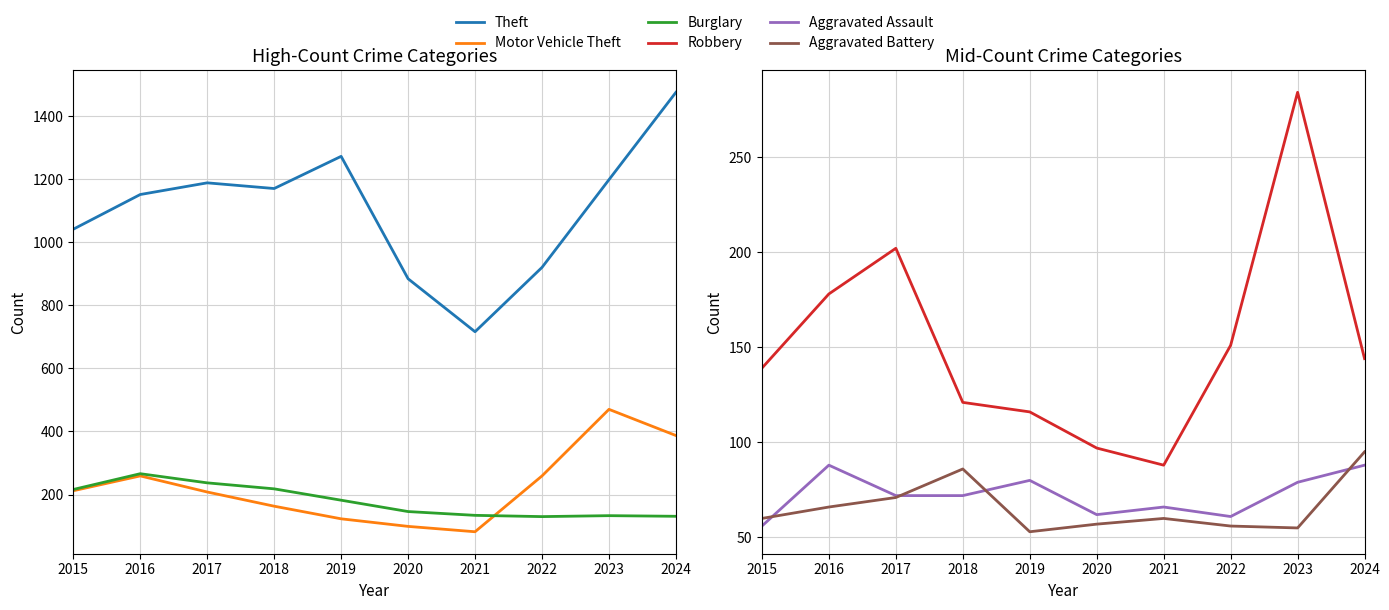

How many data points in Robbery are less than 144?

5